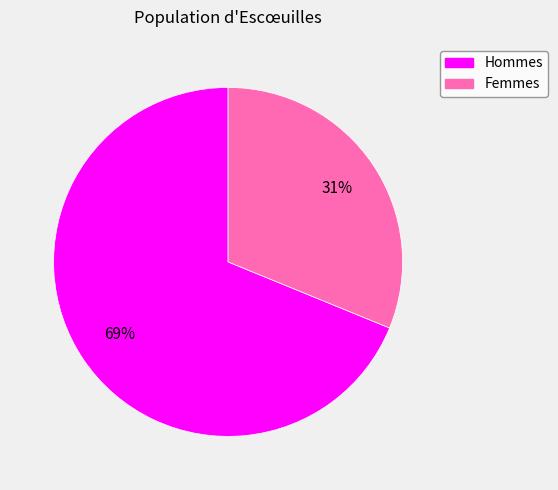

Does any single category account for the majority?

Yes